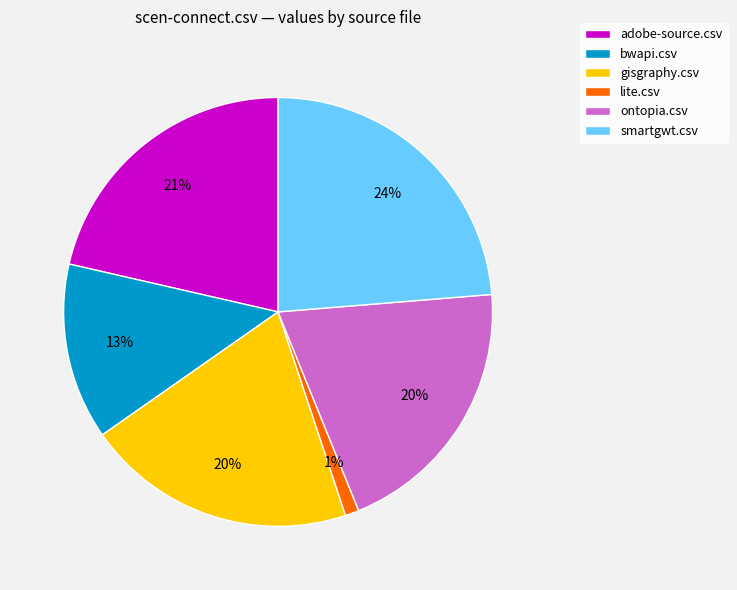

Between gisgraphy.csv and bwapi.csv, which is larger?

gisgraphy.csv